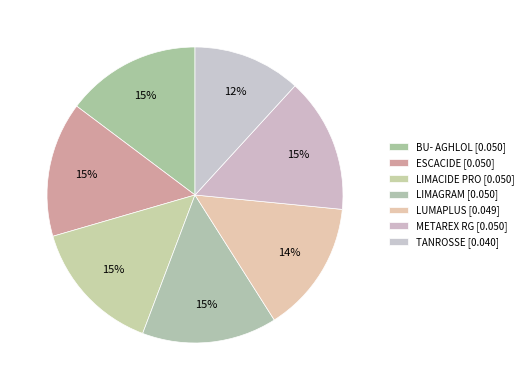

How many slices are in this pie chart?

7